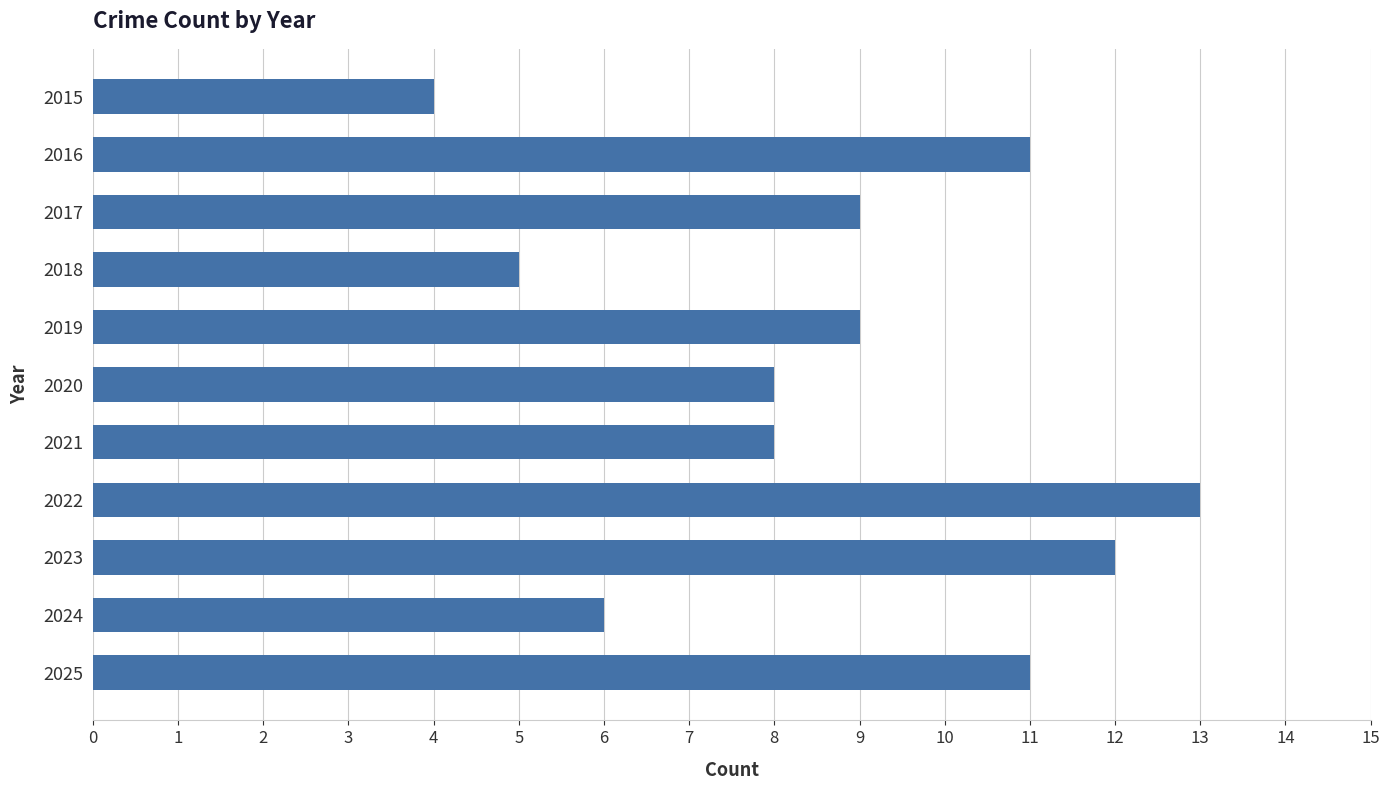

The value at 2018 is 5. True or false?

True